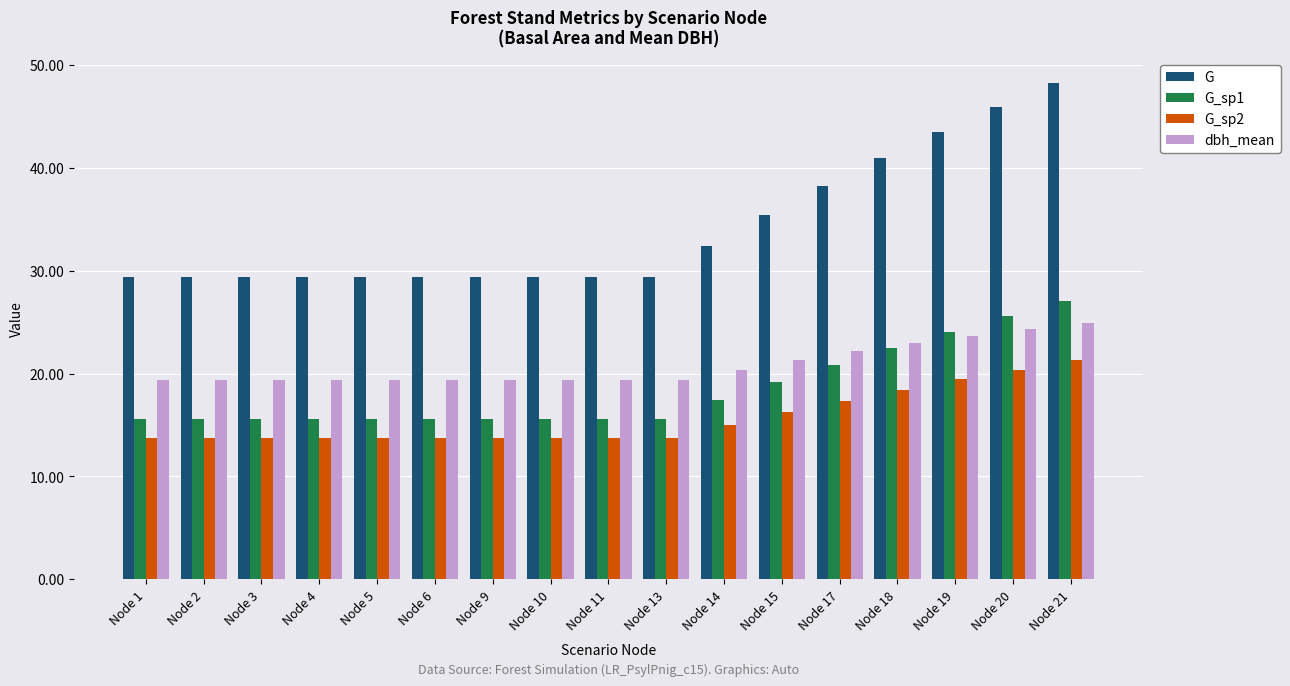

Which series has the largest range (max minus min)?

G